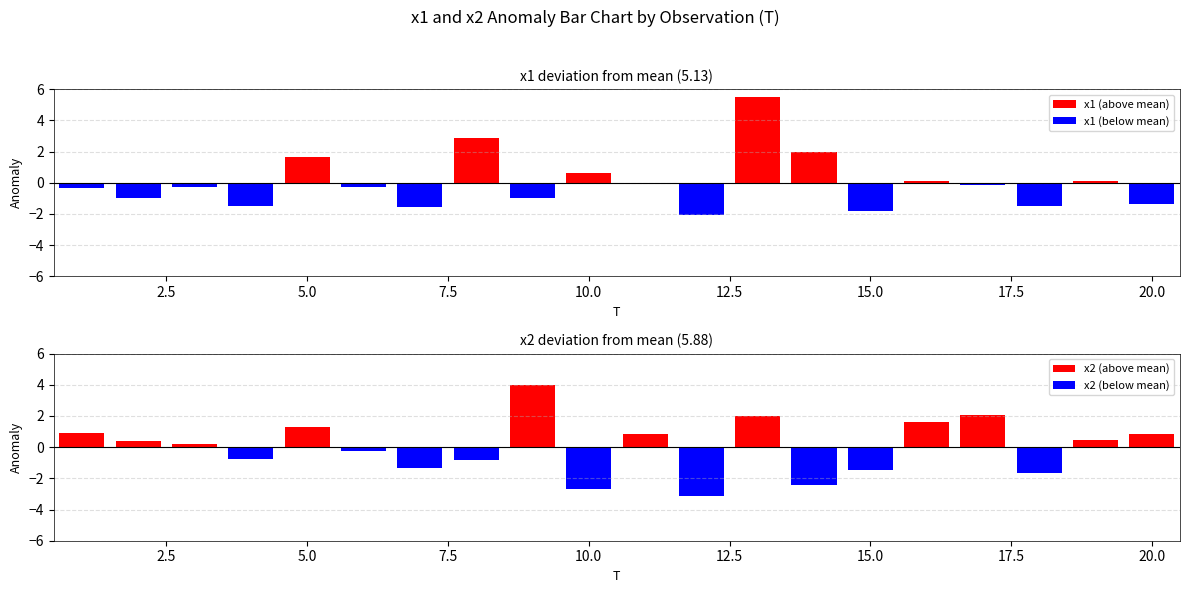

Reading left to right, transcribe all the data shown in this chart.

x1: 1=4.8	2=4.2	3=4.9	4=3.6	5=6.8	6=4.8	7=3.6	8=8.0	9=4.2	10=5.7	11=5.1	12=3.1	13=10.7	14=7.1	15=3.3	16=5.2	17=5.0	18=3.6	19=5.2	20=3.8
x2: 1=6.8	2=6.3	3=6.1	4=5.1	5=7.2	6=5.6	7=4.5	8=5.0	9=9.9	10=3.2	11=6.7	12=2.7	13=7.9	14=3.5	15=4.4	16=7.5	17=8.0	18=4.2	19=6.3	20=6.7